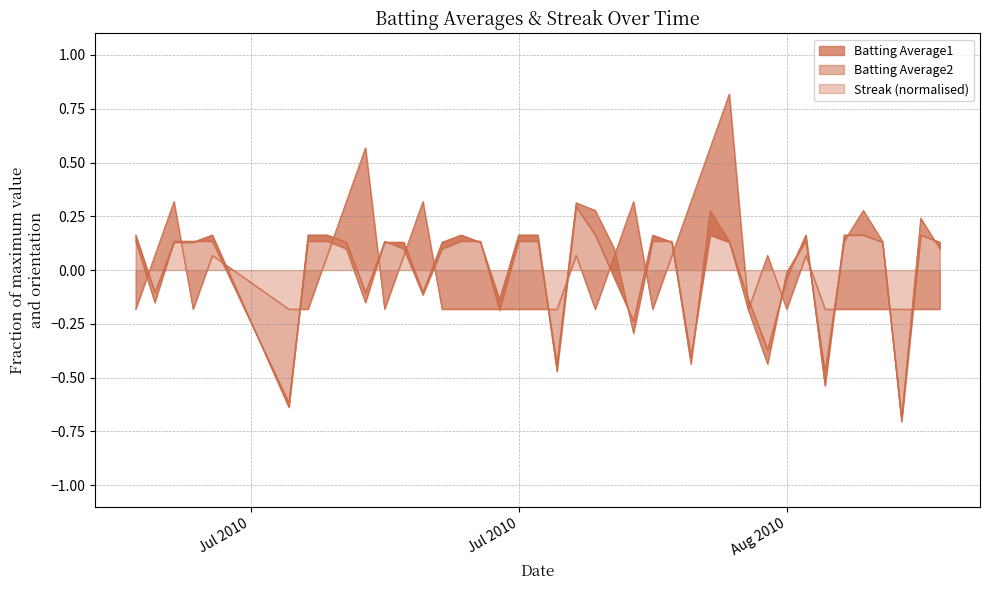

The value of Batting Average2 at 32 is 0.3. True or false?

False